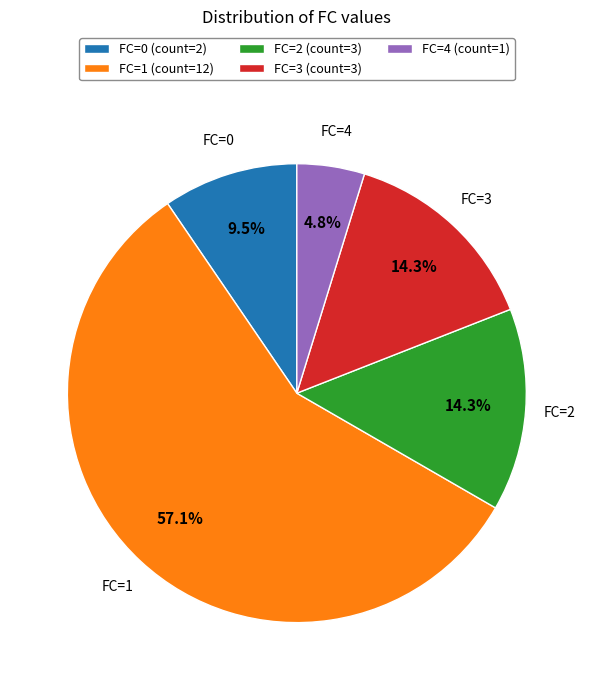

Does FC=1 account for over 50% of the chart?

Yes